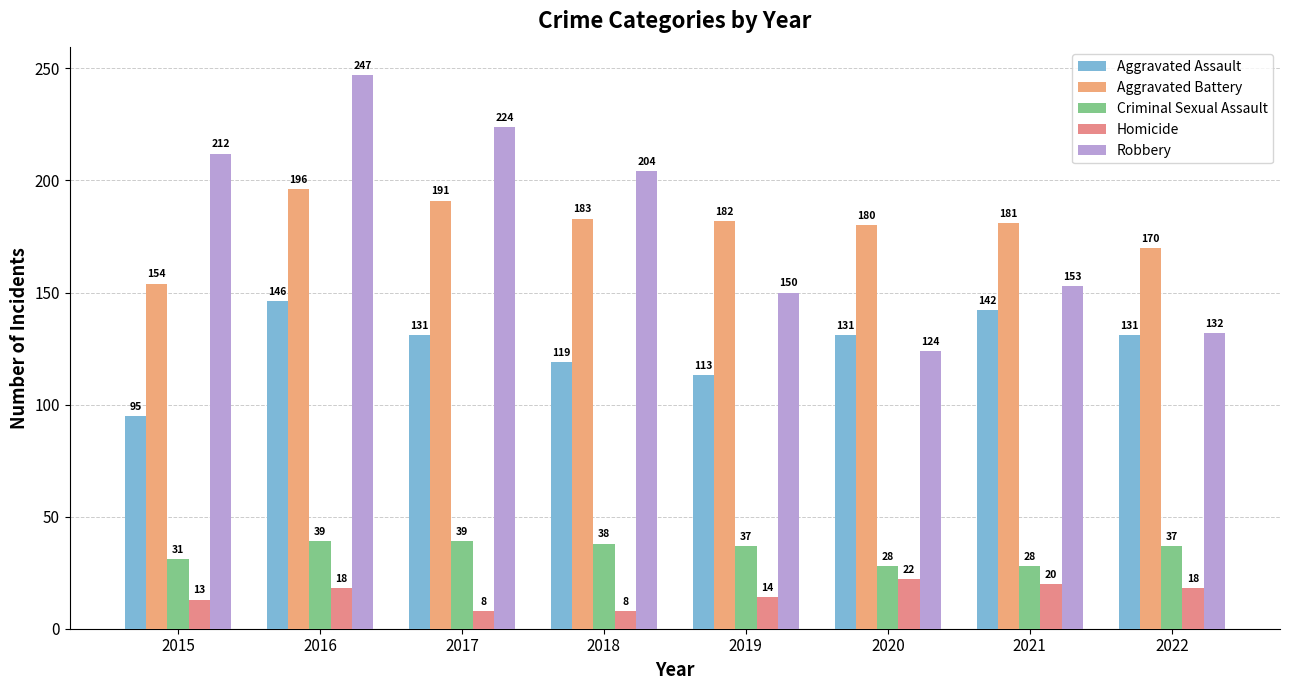

Which has a higher value, 2018 or 2020?

2020